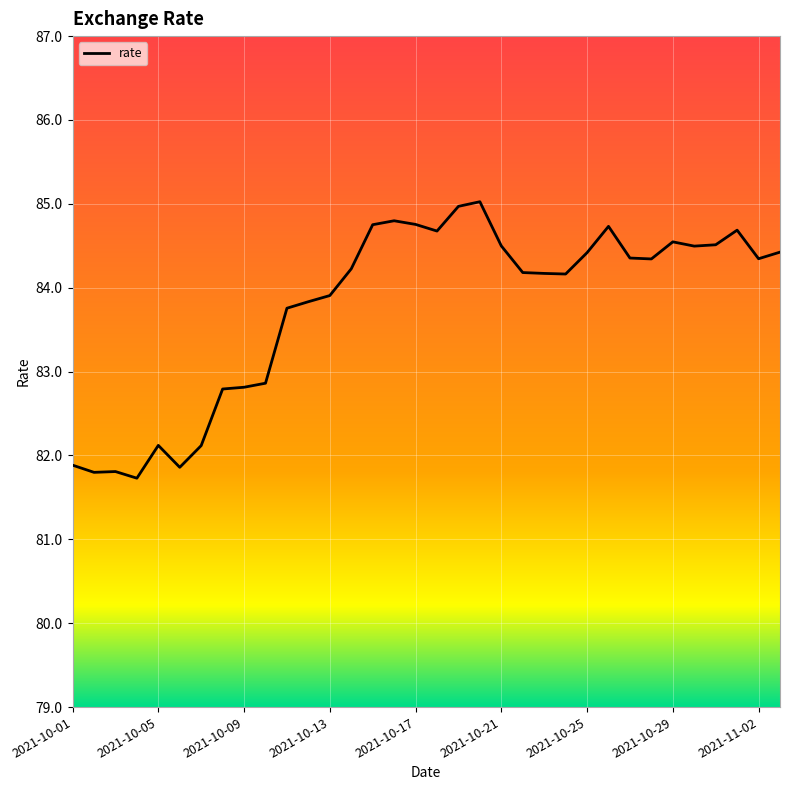

What is the minimum value shown in the chart?

81.7